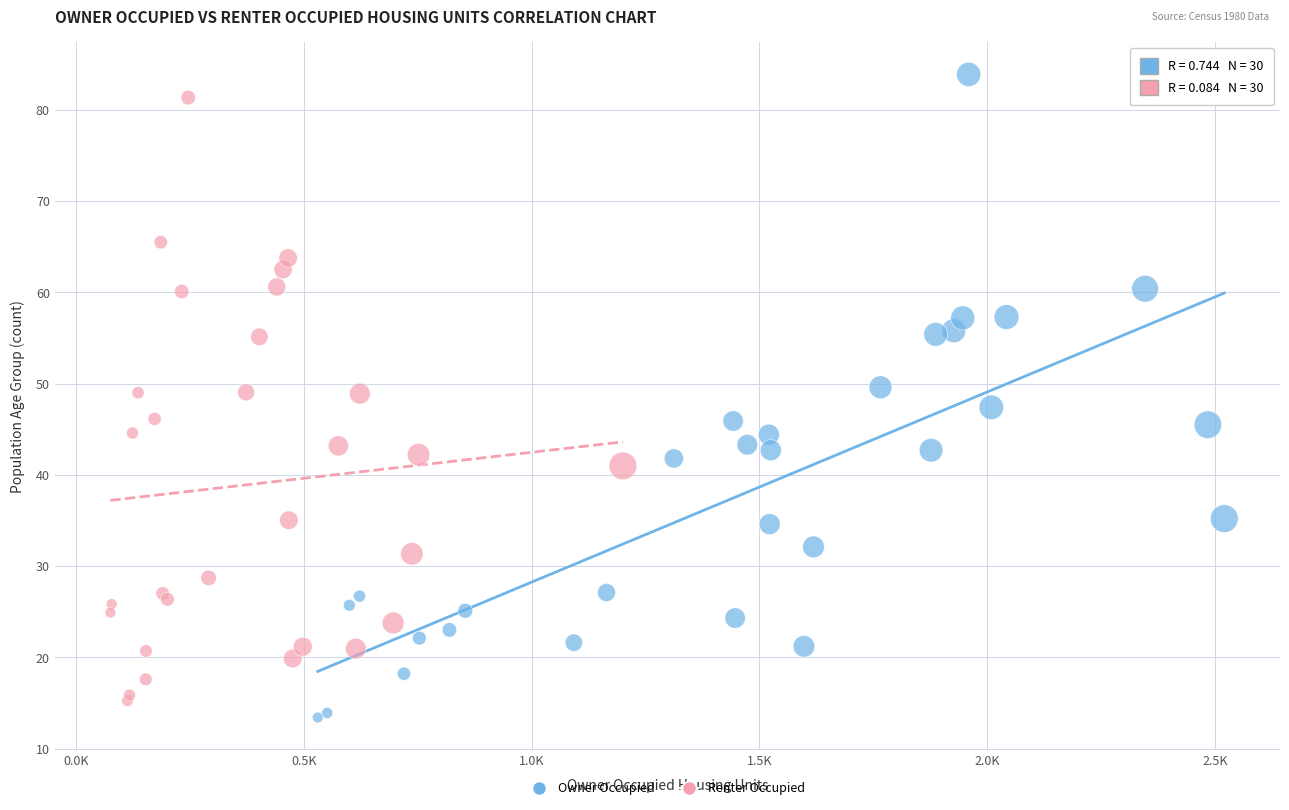

What are all the series names shown in the legend?

Owner Occupied, Renter Occupied